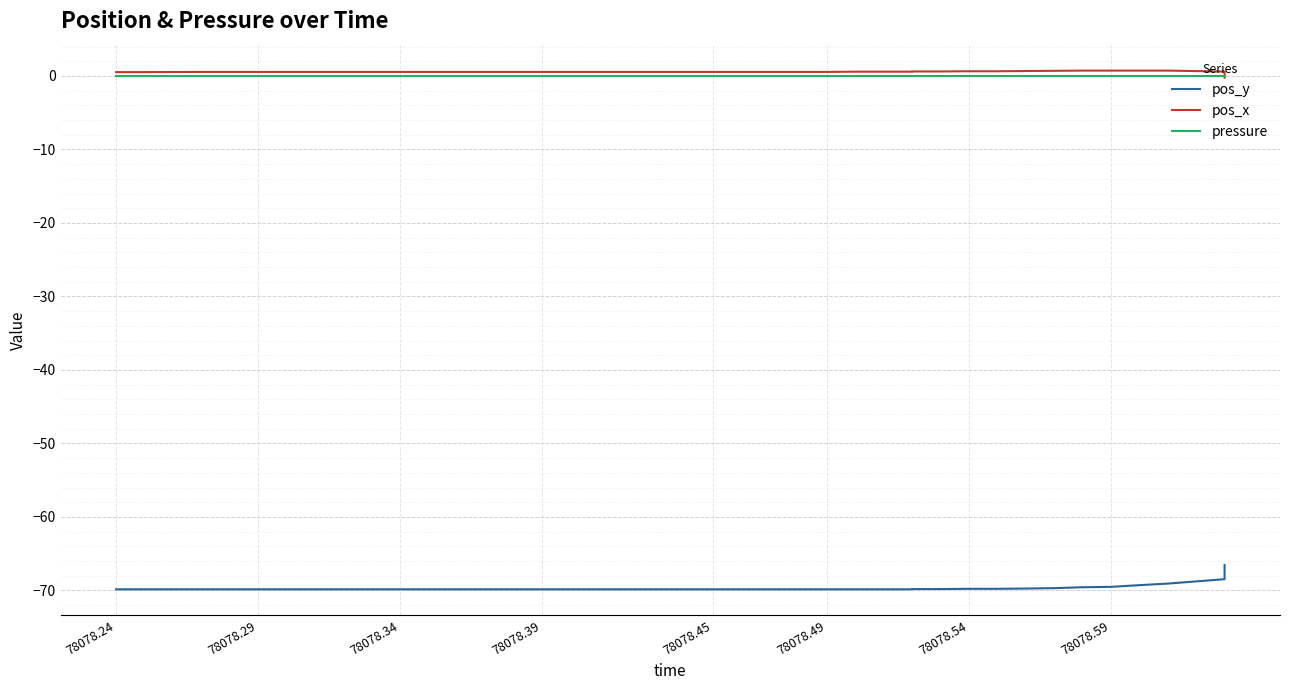

Which series has the largest range (max minus min)?

pos_y